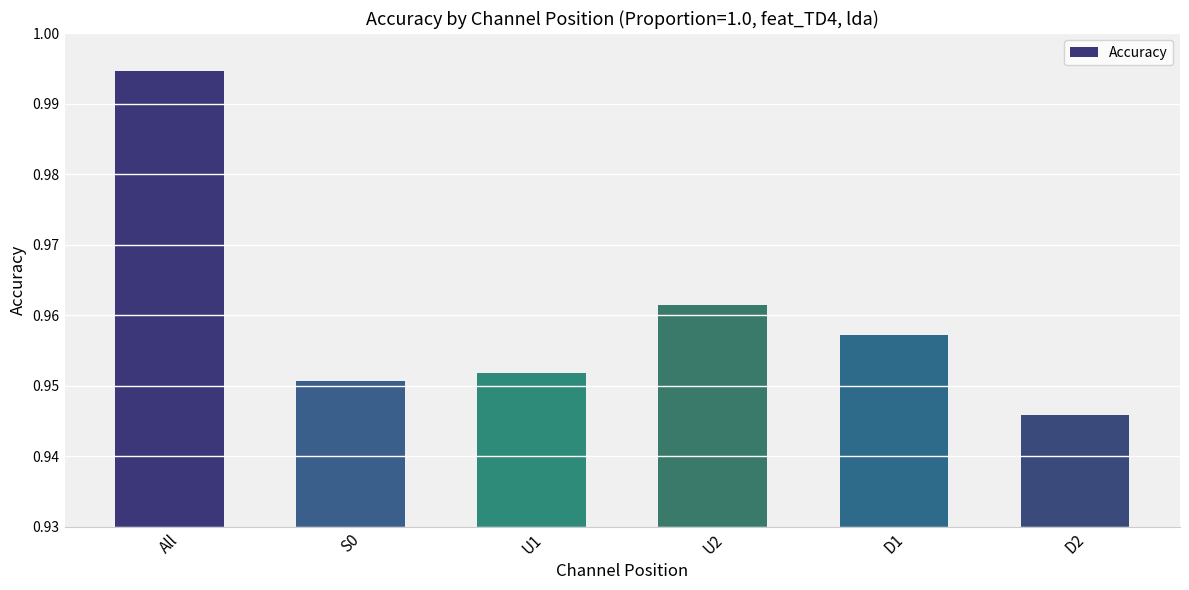

What is the label of the 1st bar from the right?

D2